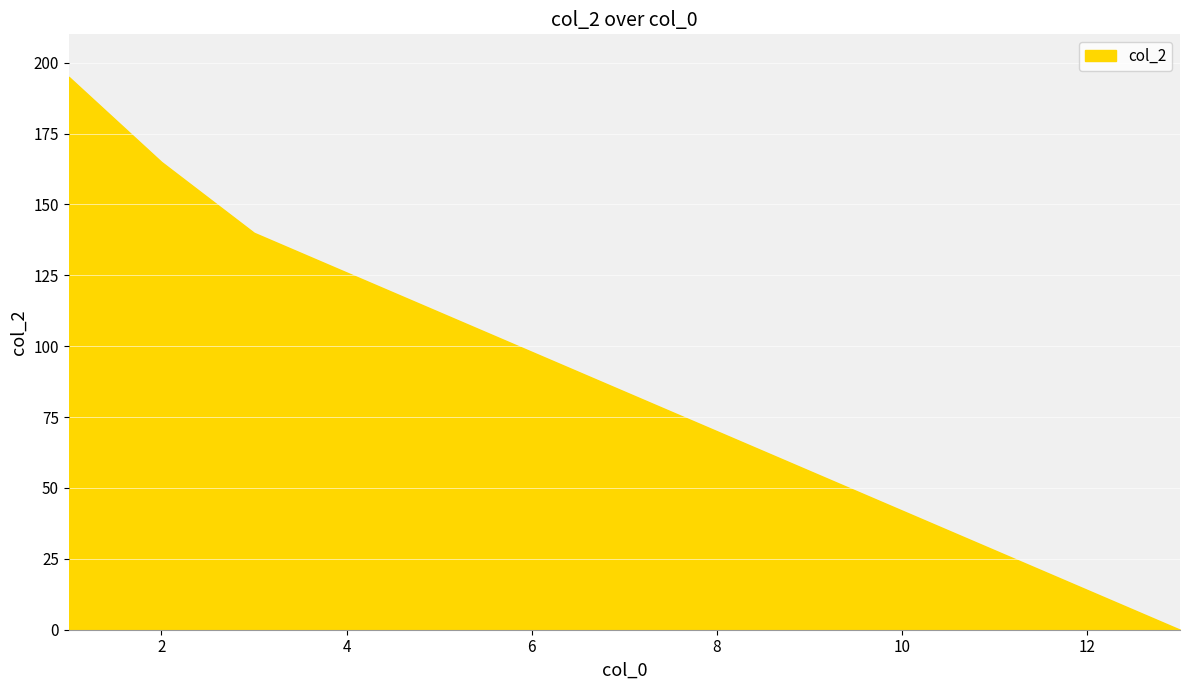

What is the maximum value shown in the chart?

195